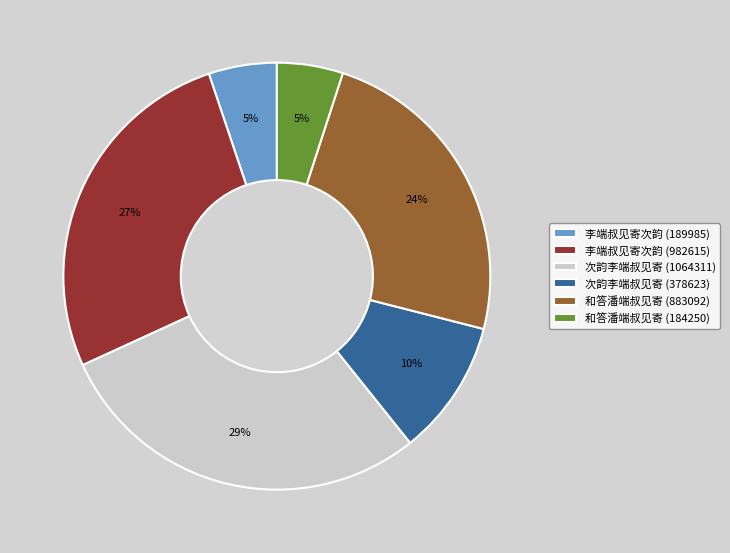

What is the ratio of the value at 次韵李端叔见寄 (378623) to the value at 李端叔见寄次韵 (982615)?

0.4